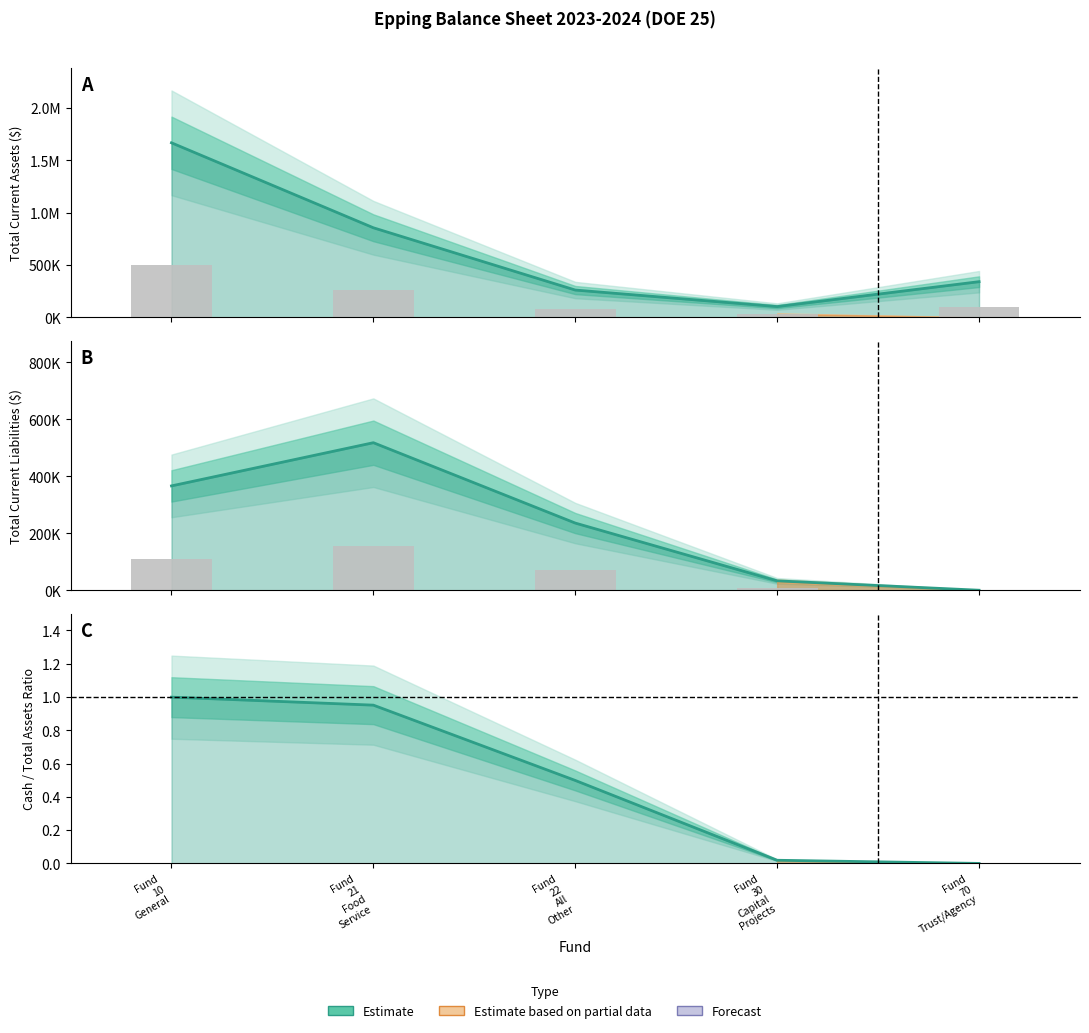

How many data points in Total Current Assets are less than 340656?

2